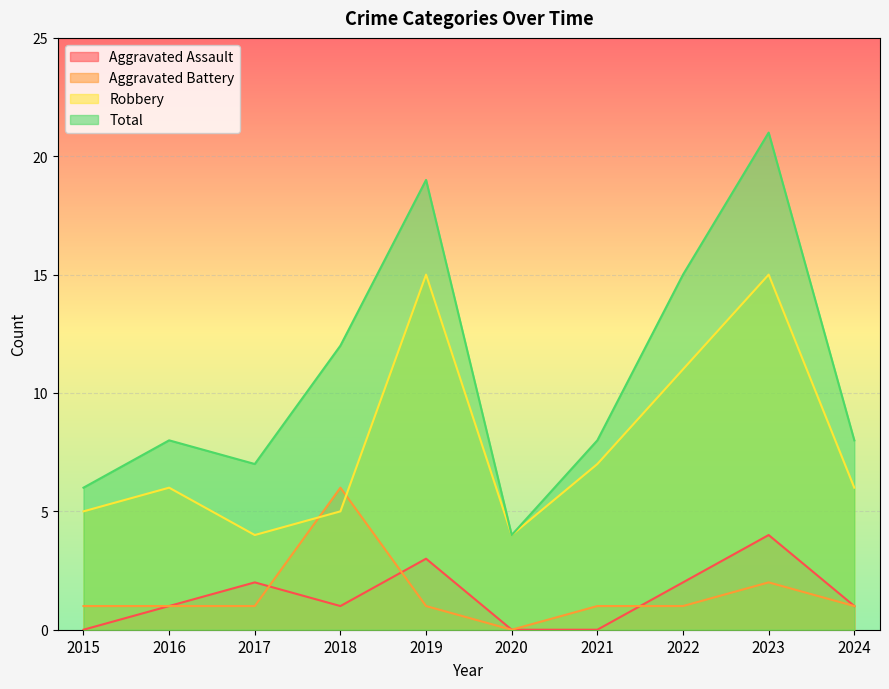

How many lines are shown in the chart?

4